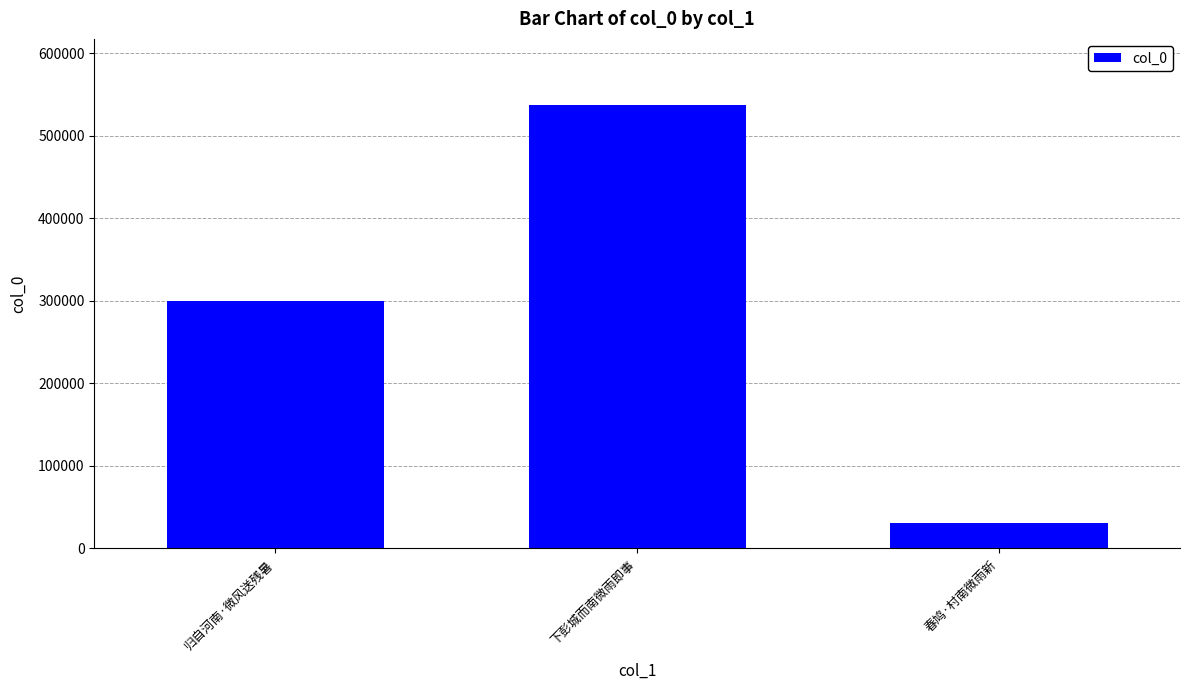

How many data points does each series have?

3